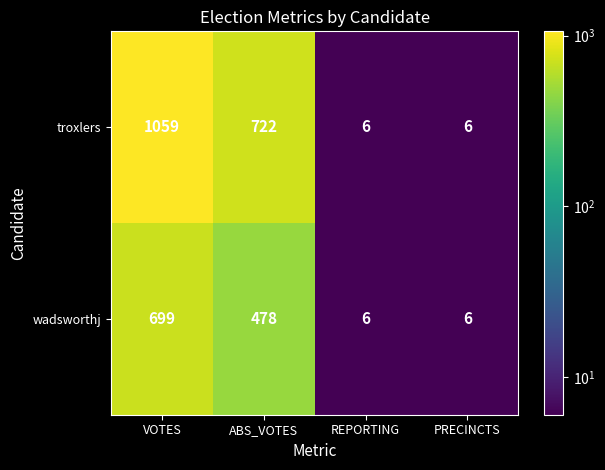

What is the total value across all series at PRECINCTS?

12